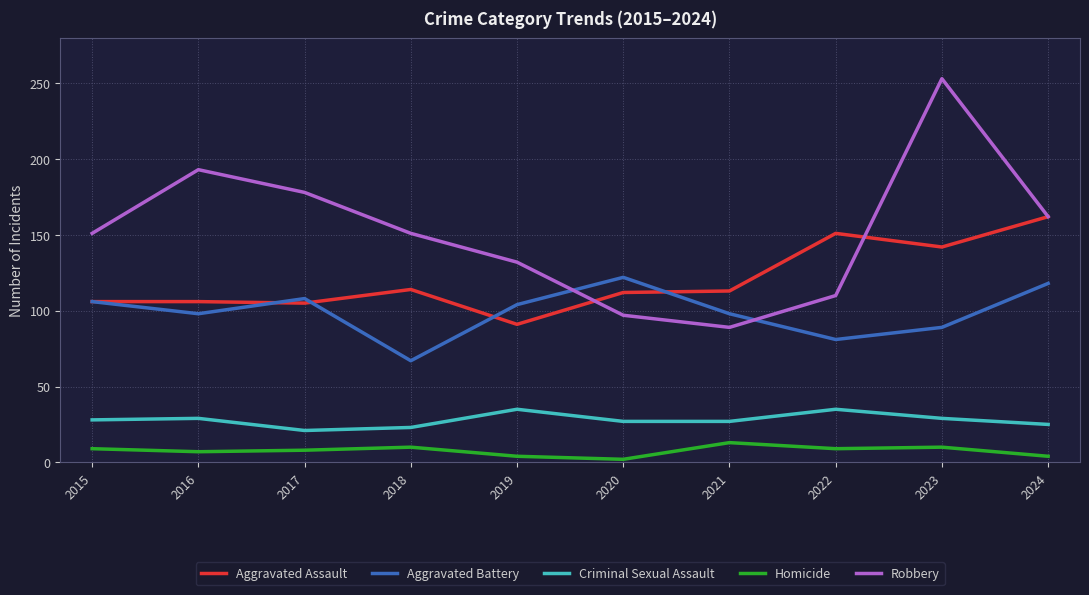

What is the difference between the highest and lowest values at 2021?

100